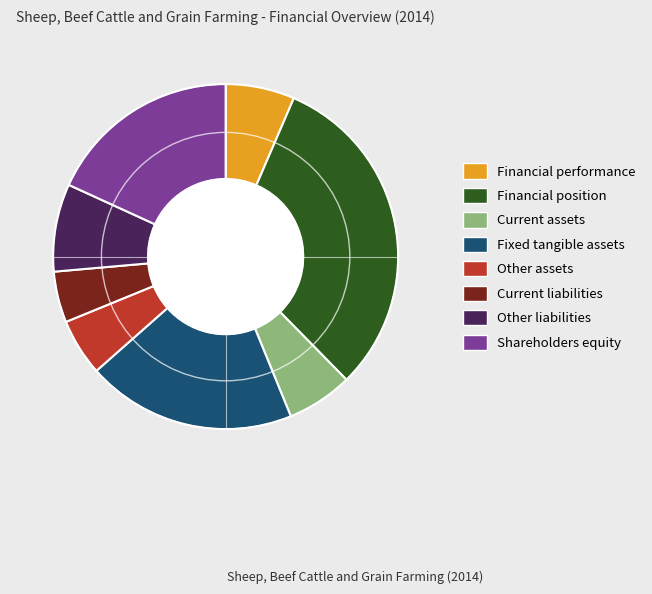

Which category has the smallest portion of the pie?

Current liabilities